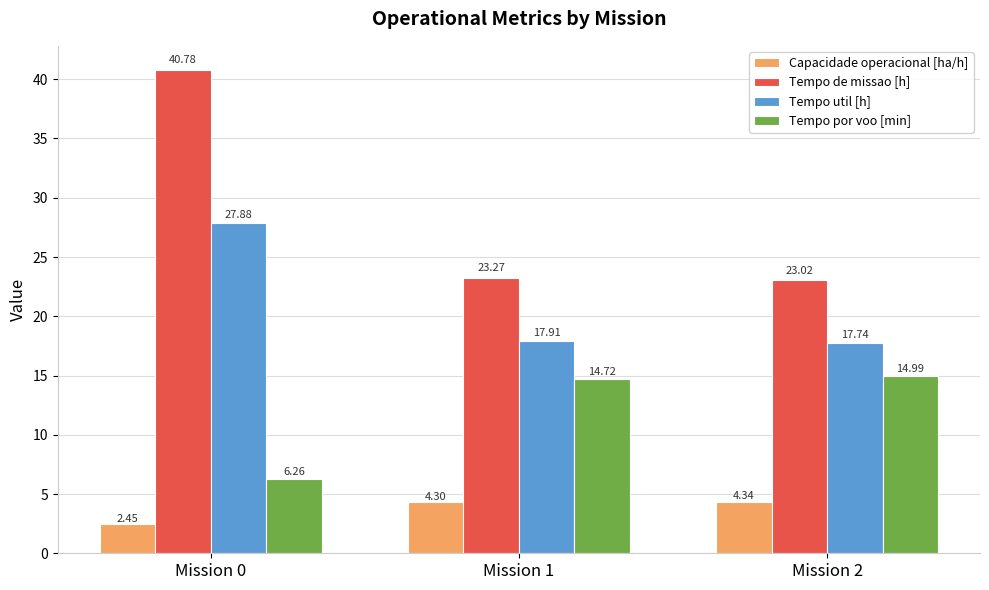

What are all the series names shown in the legend?

Capacidade operacional [ha/h], Tempo de missao [h], Tempo util [h], Tempo por voo [min]